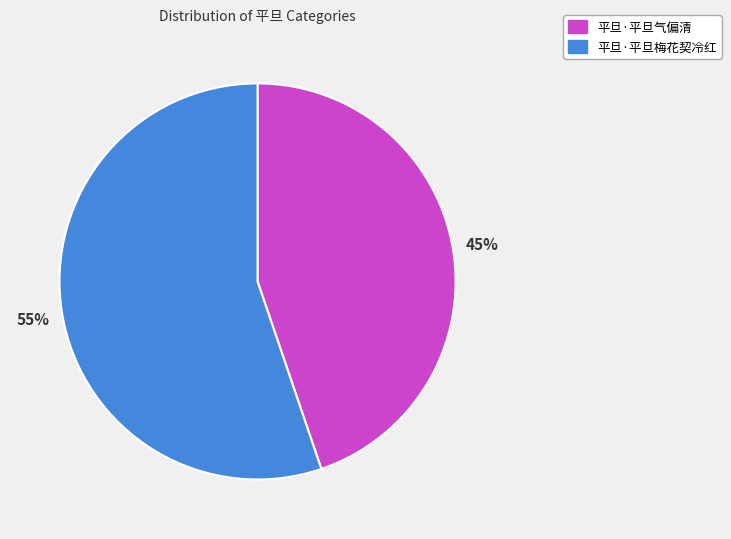

Is it true that 平旦·平旦气偏清 is 45% of the pie?

True